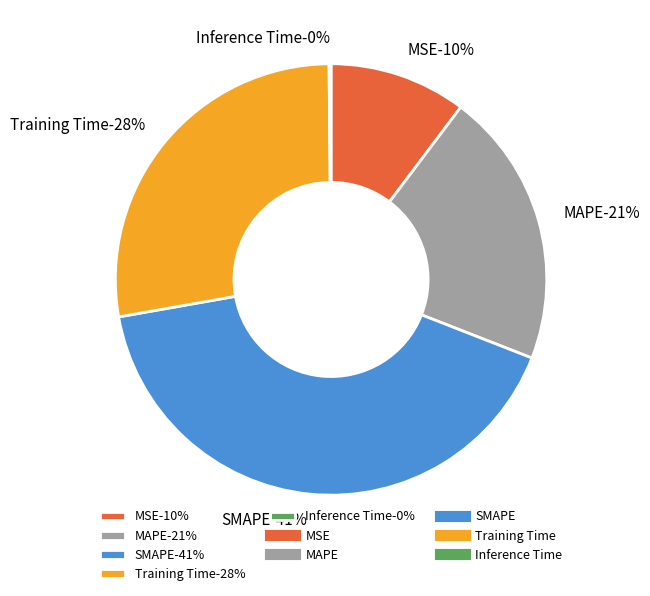

Count the number of slices in the pie.

5